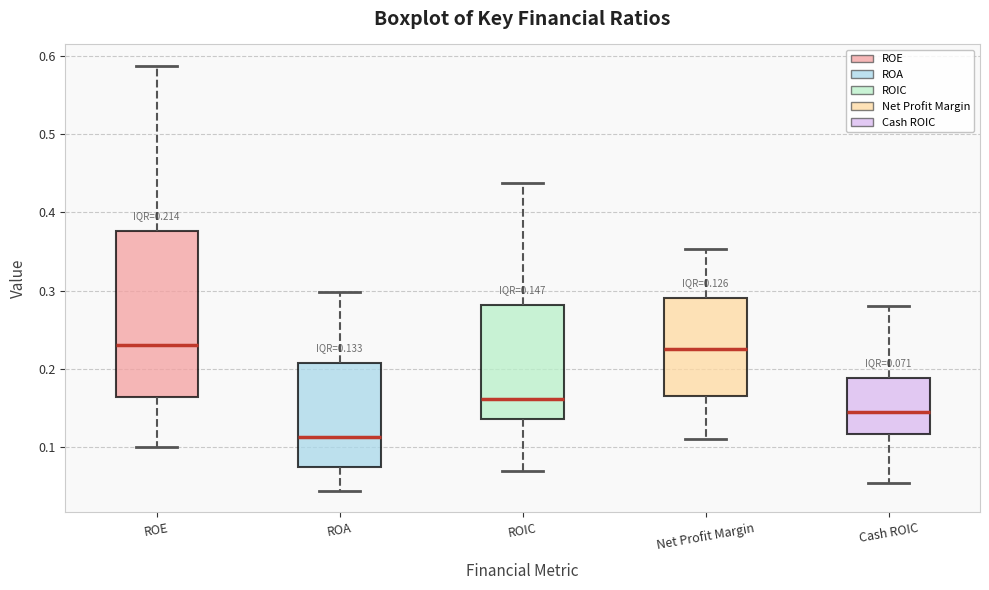

Which box is the tallest, from its lower edge to its upper edge?

ROE